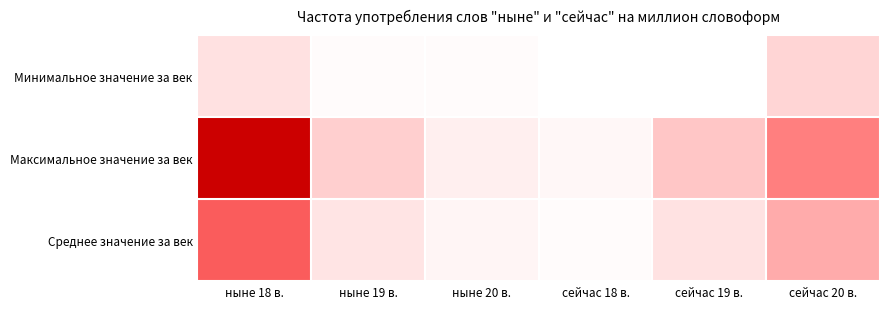

At which category is the sum across all series the highest?

ныне 18 в.